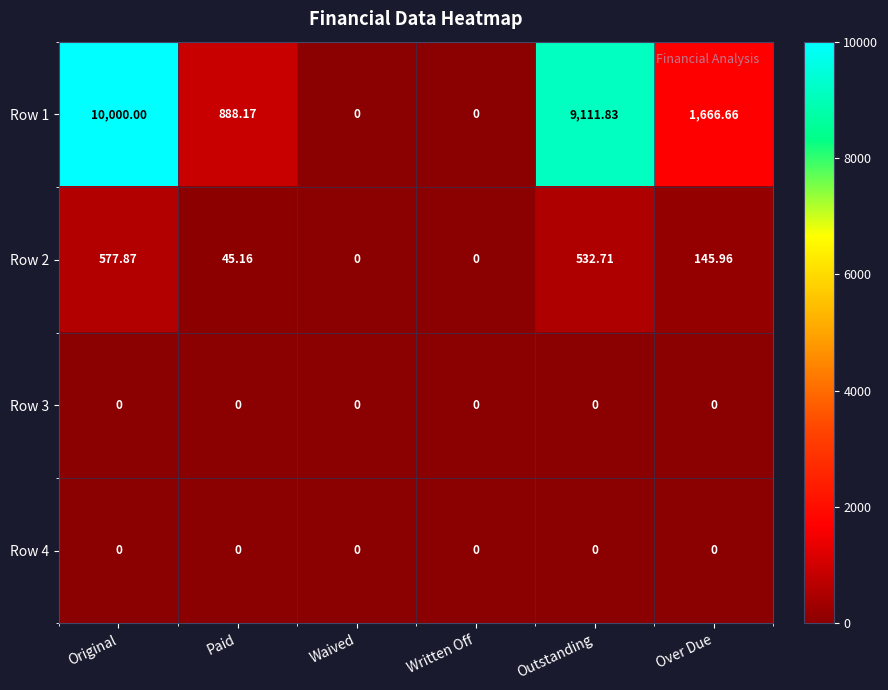

At which label does Row 1 reach its peak?

Original